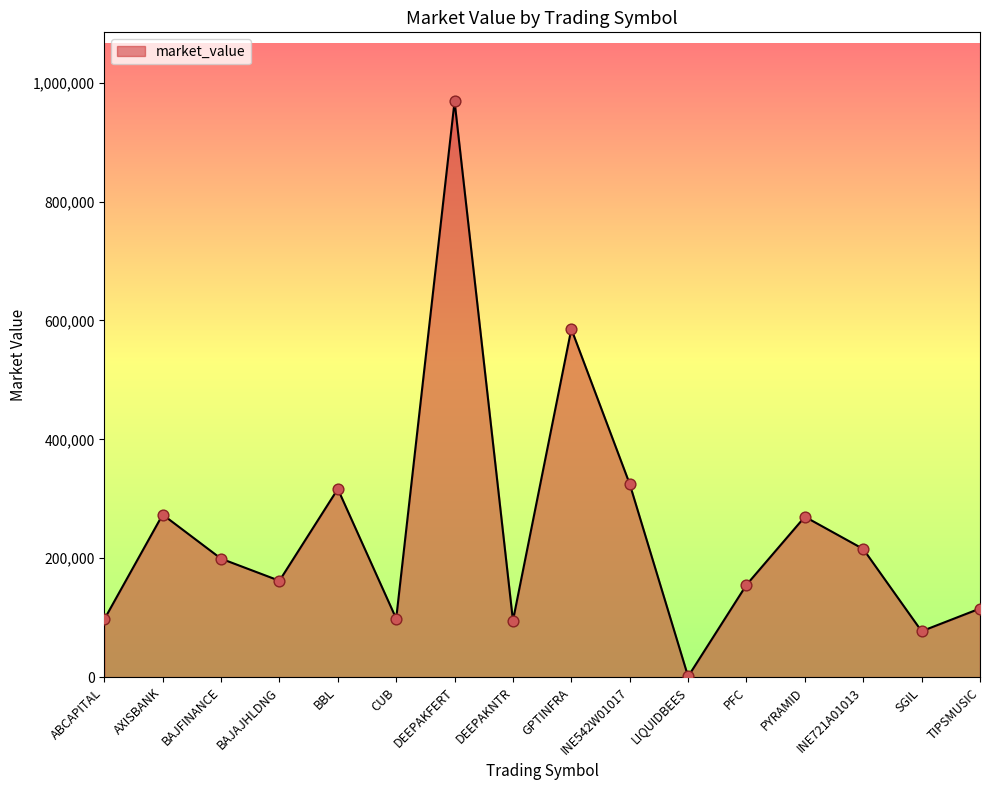

What is the ratio of the value at BAJAJHLDNG to the value at PFC?

1.0